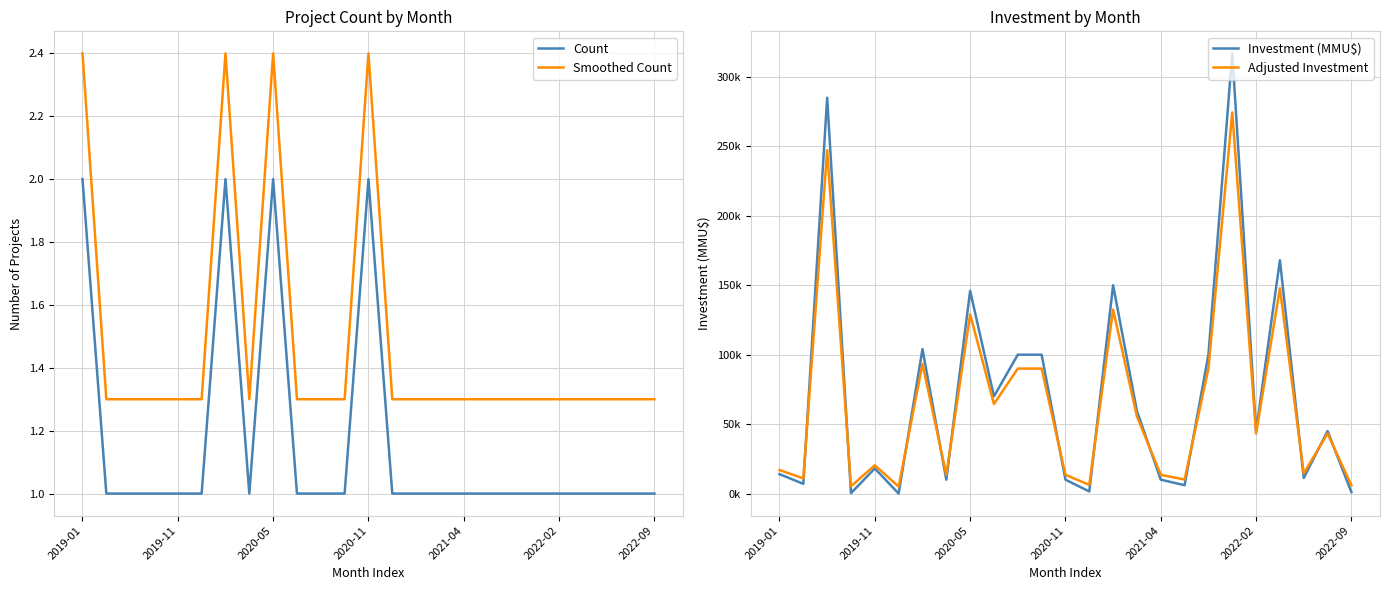

What is the maximum value for Count?

2.0